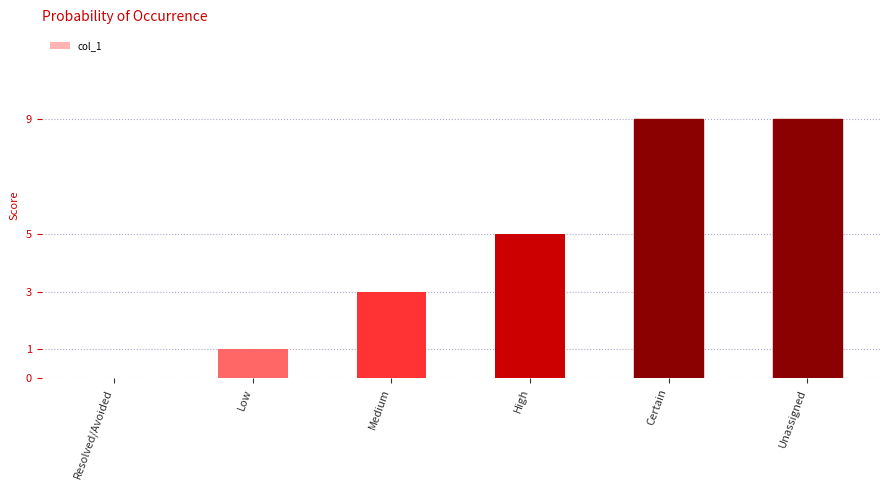

Reading left to right, transcribe all the data shown in this chart.

0	1	3	5	9	9